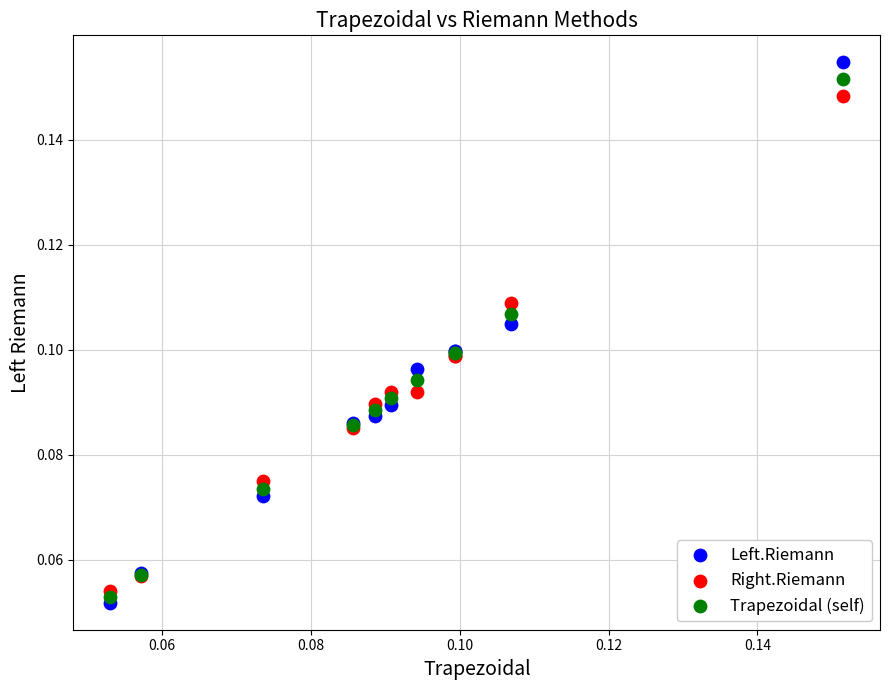

Which series has the widest spread of Y values?

Left.Riemann